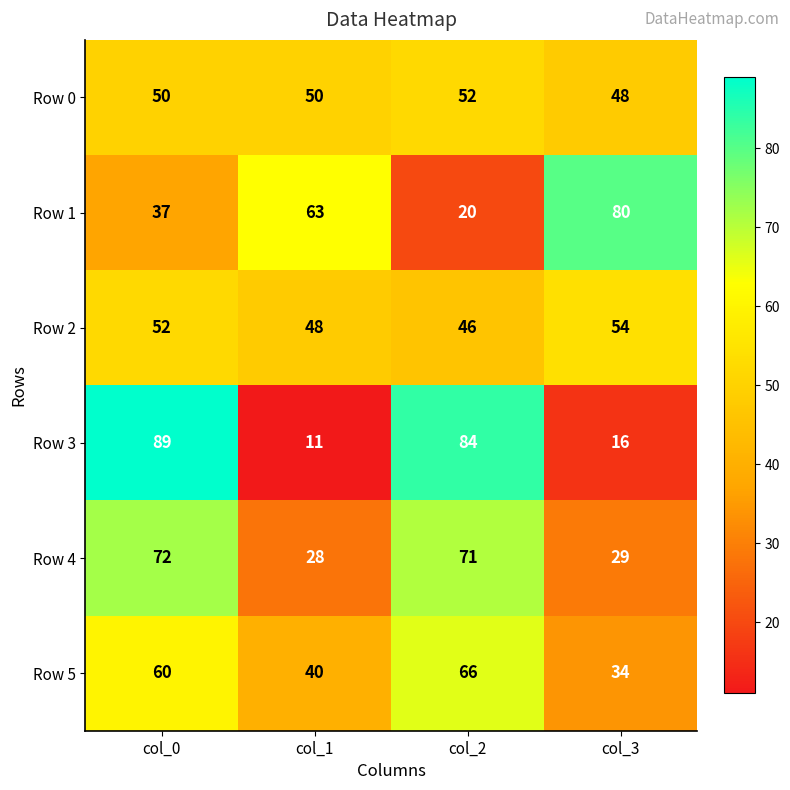

Is it true that Row 0 equals 52 at col_2?

True